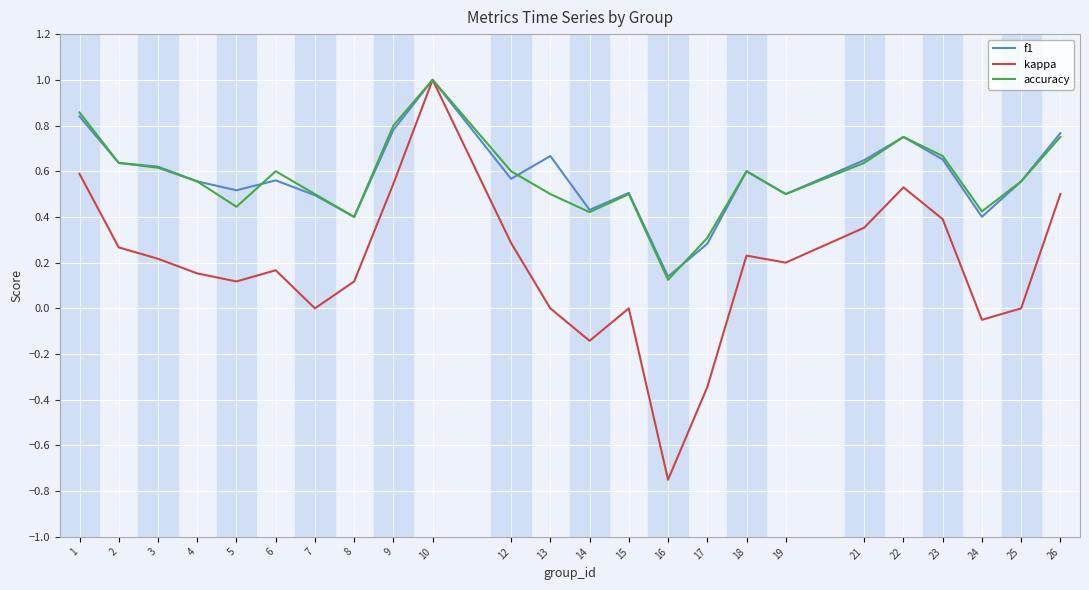

At which category does the chart reach its peak across all series?

10